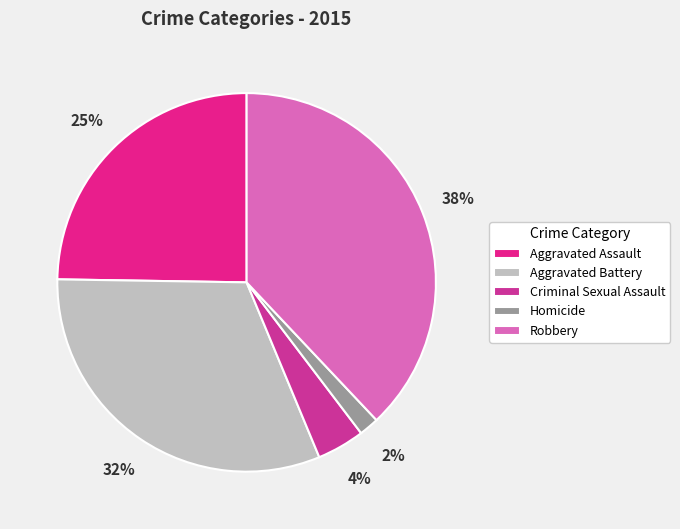

How many slices are in this pie chart?

5